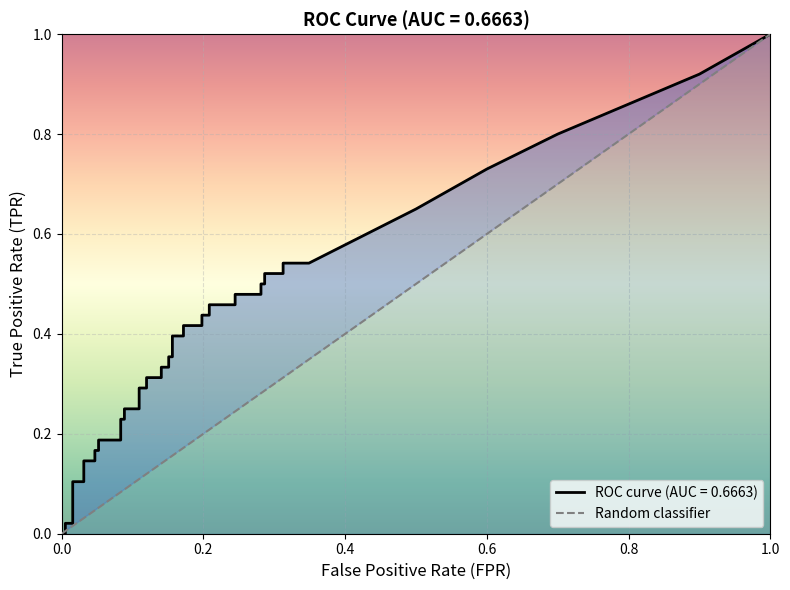

How many lines are shown in the chart?

2